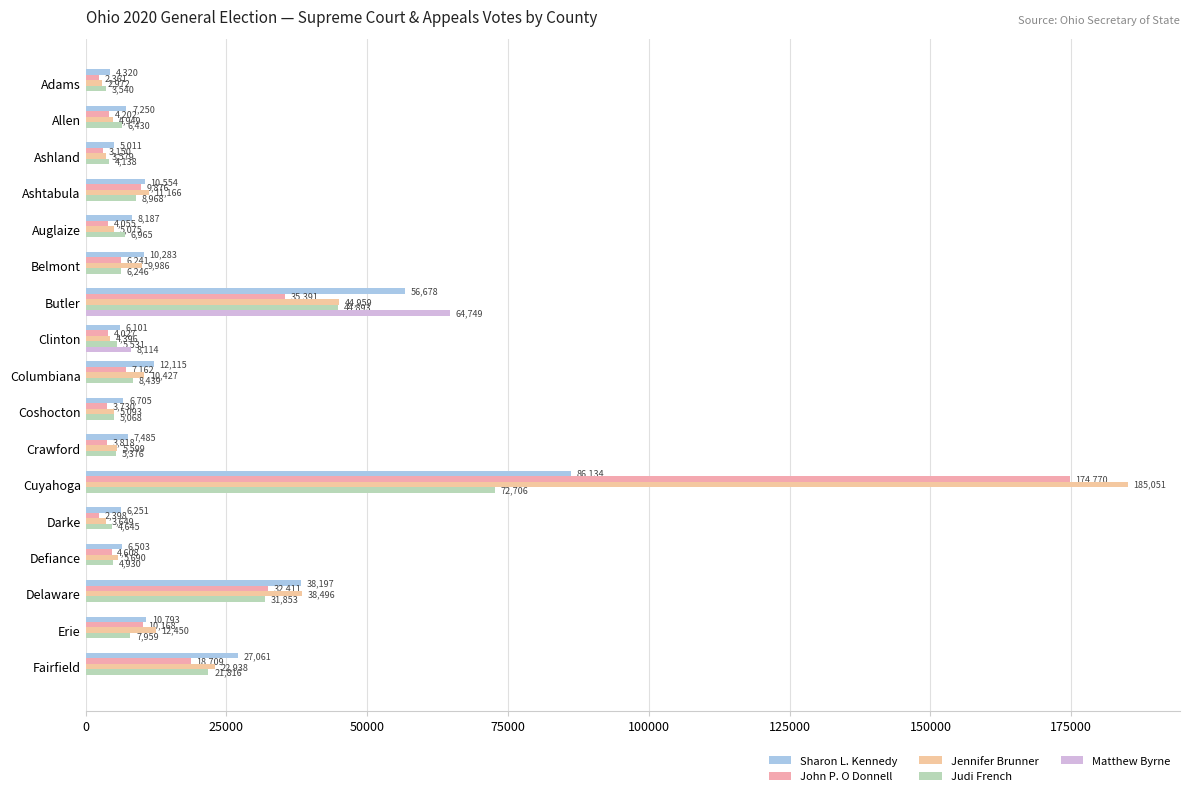

What position from the right is Auglaize?

13